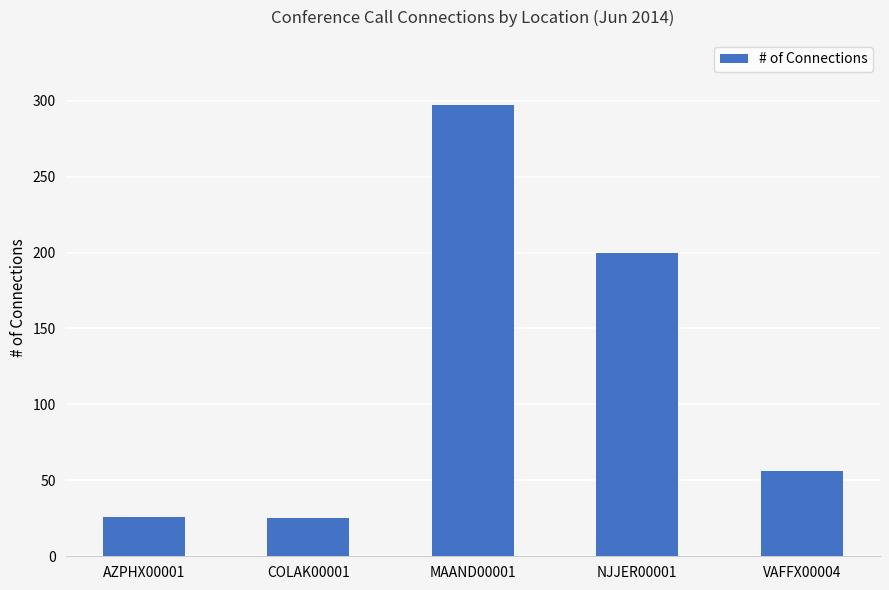

At which label is the value closest to 161?

NJJER00001